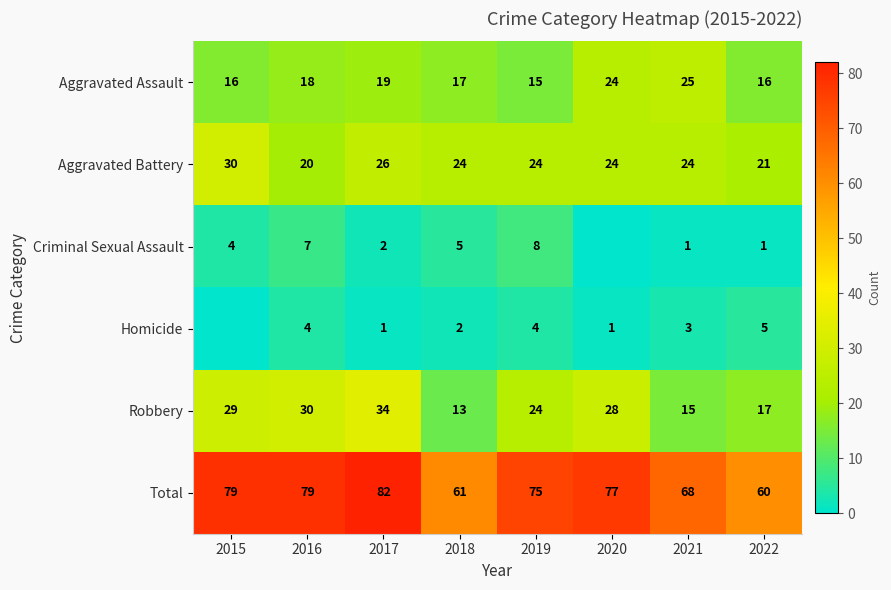

How many series are shown in this chart?

6